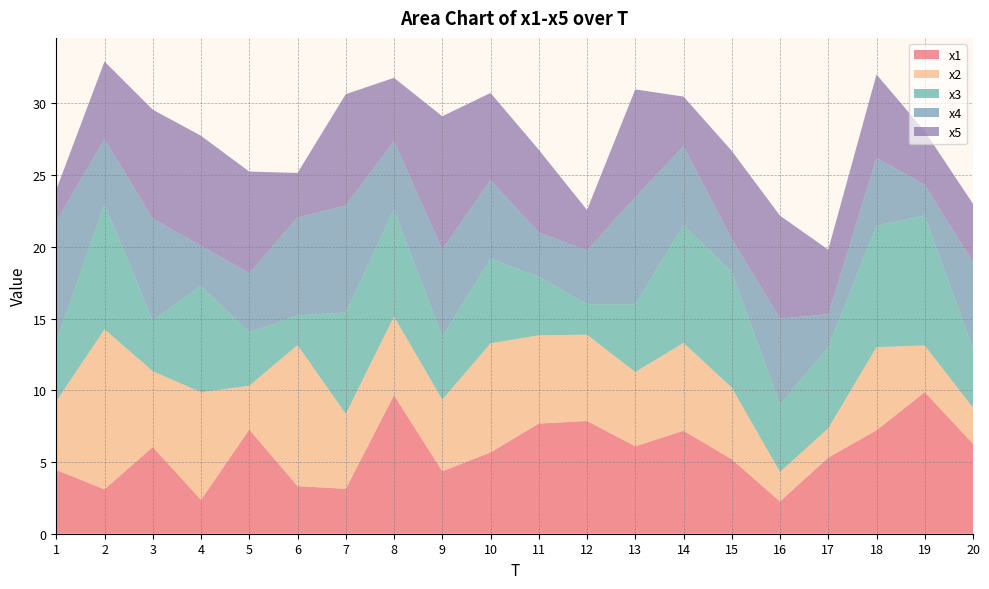

Reading right to left, transcribe all the data shown in this chart.

x1: 6.3	9.9	7.2	5.3	2.2	5.2	7.2	6.1	7.9	7.7	5.7	4.4	9.7	3.1	3.3	7.3	2.4	6.0	3.1	4.4
x2: 2.5	3.3	5.8	2.0	2.1	5.0	6.1	5.2	6.0	6.2	7.6	5.0	5.5	5.2	9.8	3.1	7.5	5.3	11.2	4.8
x3: 4.1	9.1	8.5	5.7	4.7	8.0	8.2	4.7	2.1	4.1	5.9	4.4	7.4	7.1	2.1	3.7	7.4	3.6	8.7	4.1
x4: 6.0	2.1	4.7	2.3	6.0	2.3	5.5	7.5	3.8	3.1	5.5	6.1	4.8	7.5	6.8	4.1	2.8	7.1	4.5	8.4
x5: 4.1	3.7	5.8	4.5	7.2	6.1	3.5	7.5	2.8	5.8	6.1	9.3	4.4	7.8	3.1	7.1	7.7	7.6	5.4	2.2